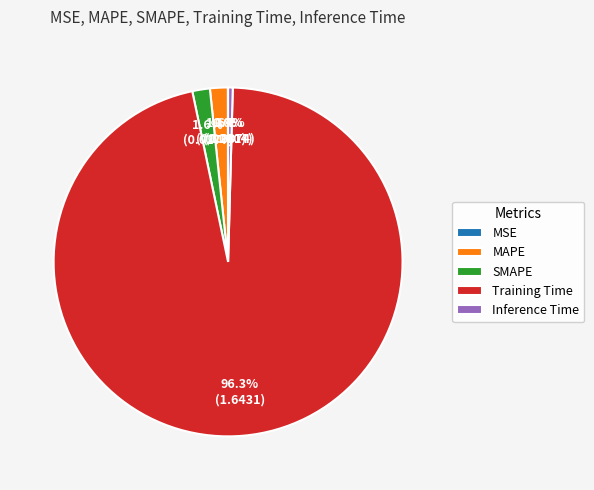

To the nearest percent, what is the difference between the largest and smallest slice percentages?

96%